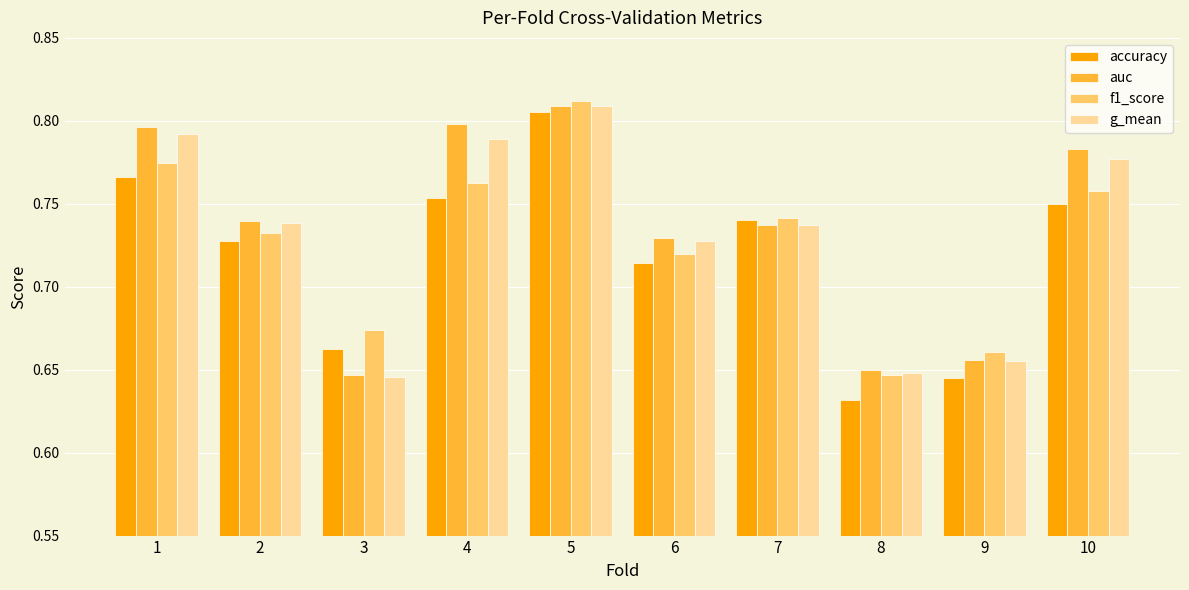

Does the chart contain stacked bars?

No